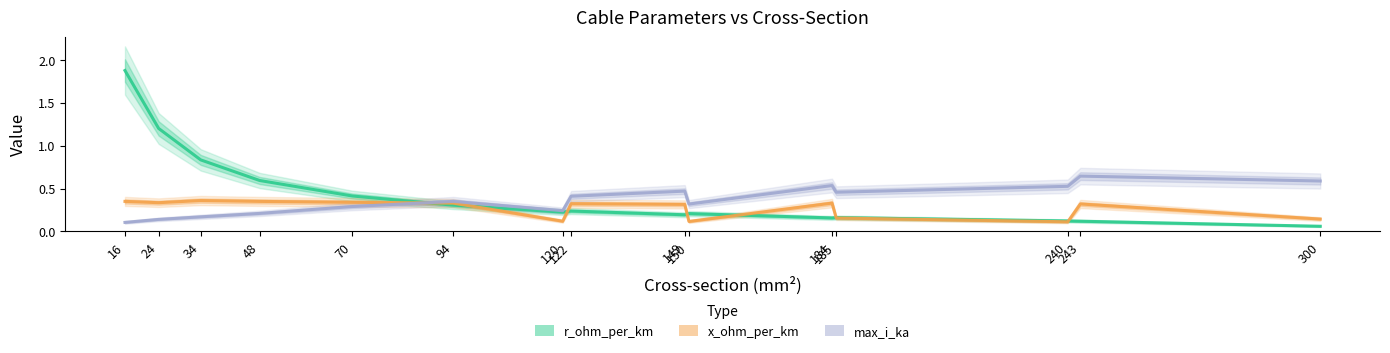

True or false: r_ohm_per_km and x_ohm_per_km cross at least once.

True